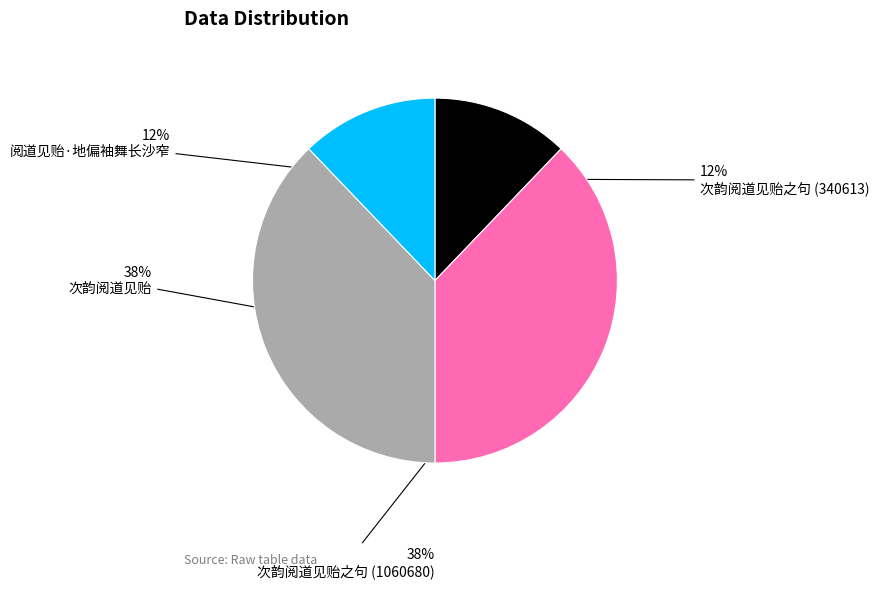

To the nearest percent, what is the difference between the largest and smallest slice percentages?

26%